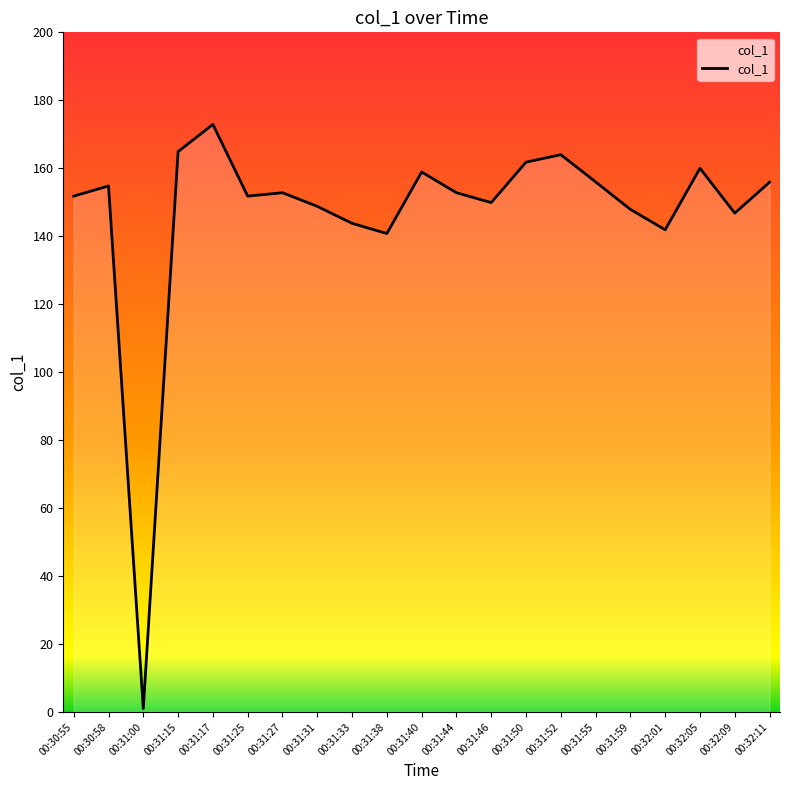

What is the change in value from 00:30:55 to 00:32:11?

+4.1